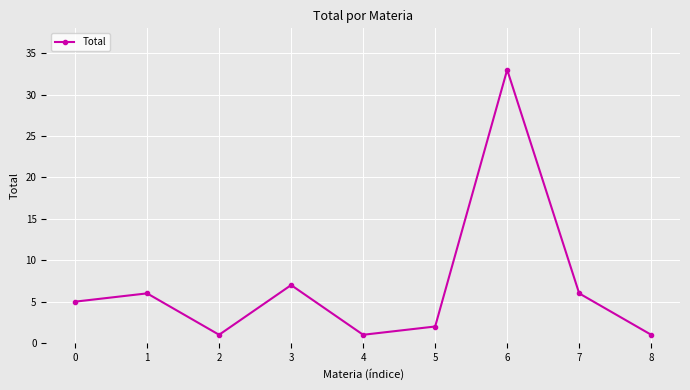

What is the change in value from 0 to 2?

-4